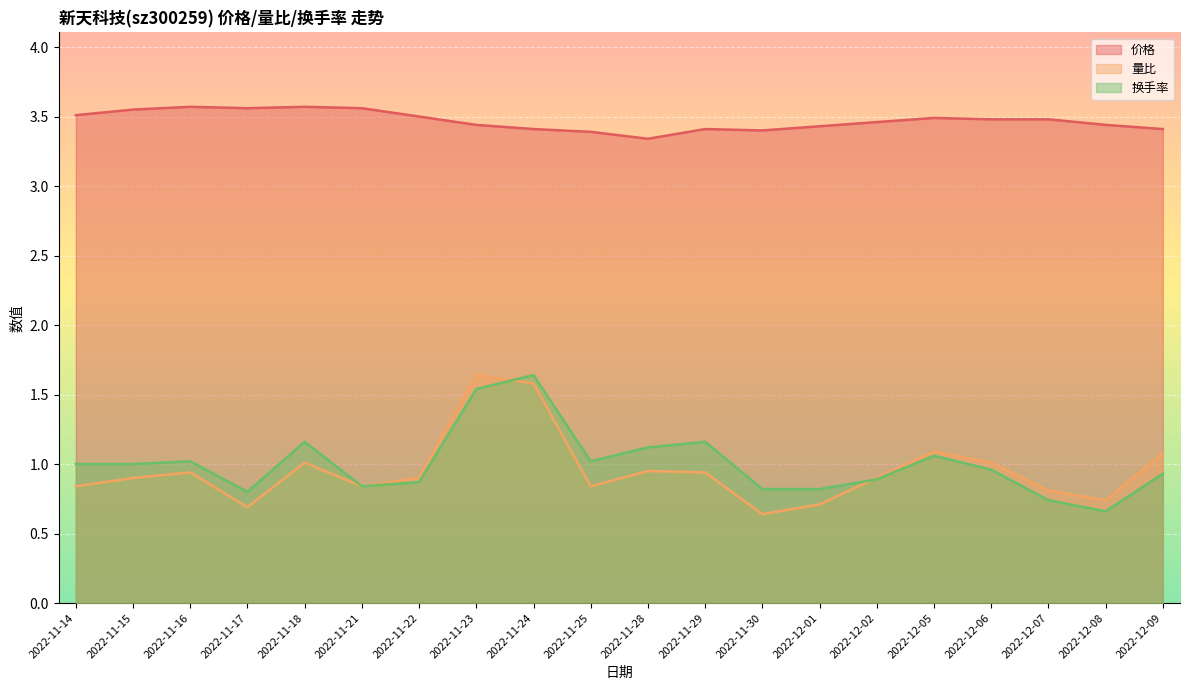

Reading right to left, extract all data points from this chart.

价格: 2022-12-09=3.4	2022-12-08=3.4	2022-12-07=3.5	2022-12-06=3.5	2022-12-05=3.5	2022-12-02=3.5	2022-12-01=3.4	2022-11-30=3.4	2022-11-29=3.4	2022-11-28=3.3	2022-11-25=3.4	2022-11-24=3.4	2022-11-23=3.4	2022-11-22=3.5	2022-11-21=3.6	2022-11-18=3.6	2022-11-17=3.6	2022-11-16=3.6	2022-11-15=3.5	2022-11-14=3.5
量比: 2022-12-09=1.1	2022-12-08=0.7	2022-12-07=0.8	2022-12-06=1.0	2022-12-05=1.1	2022-12-02=0.9	2022-12-01=0.7	2022-11-30=0.6	2022-11-29=0.9	2022-11-28=0.9	2022-11-25=0.8	2022-11-24=1.6	2022-11-23=1.6	2022-11-22=0.9	2022-11-21=0.8	2022-11-18=1.0	2022-11-17=0.7	2022-11-16=0.9	2022-11-15=0.9	2022-11-14=0.8
换手率: 2022-12-09=0.9	2022-12-08=0.7	2022-12-07=0.7	2022-12-06=1.0	2022-12-05=1.1	2022-12-02=0.9	2022-12-01=0.8	2022-11-30=0.8	2022-11-29=1.2	2022-11-28=1.1	2022-11-25=1.0	2022-11-24=1.6	2022-11-23=1.5	2022-11-22=0.9	2022-11-21=0.8	2022-11-18=1.2	2022-11-17=0.8	2022-11-16=1.0	2022-11-15=1.0	2022-11-14=1.0